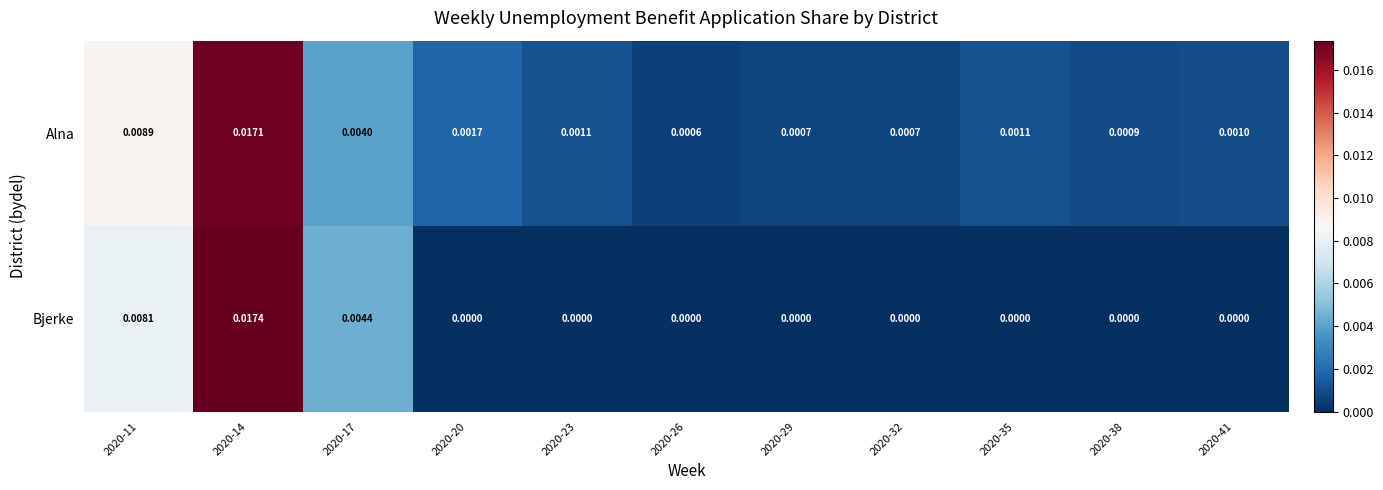

Which series has the largest total across all categories?

Alna